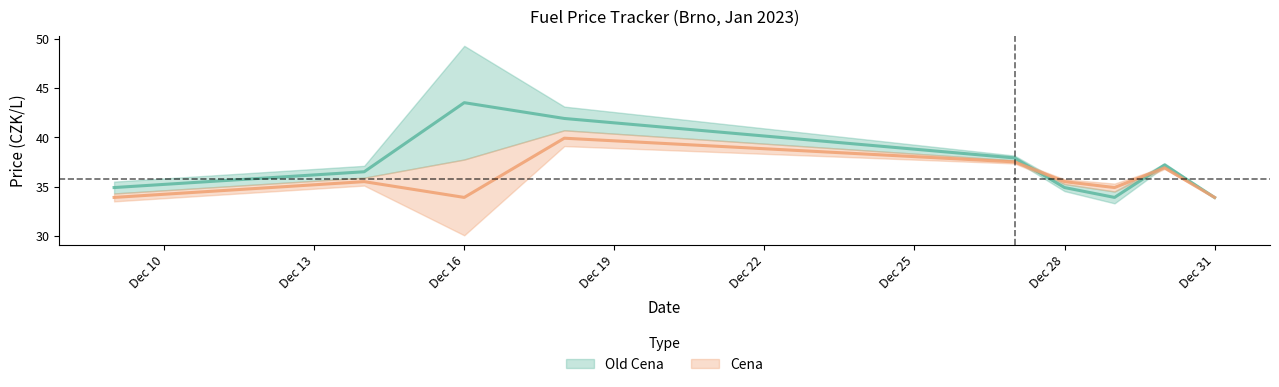

Where is the first local minimum for Cena?

Dec 16